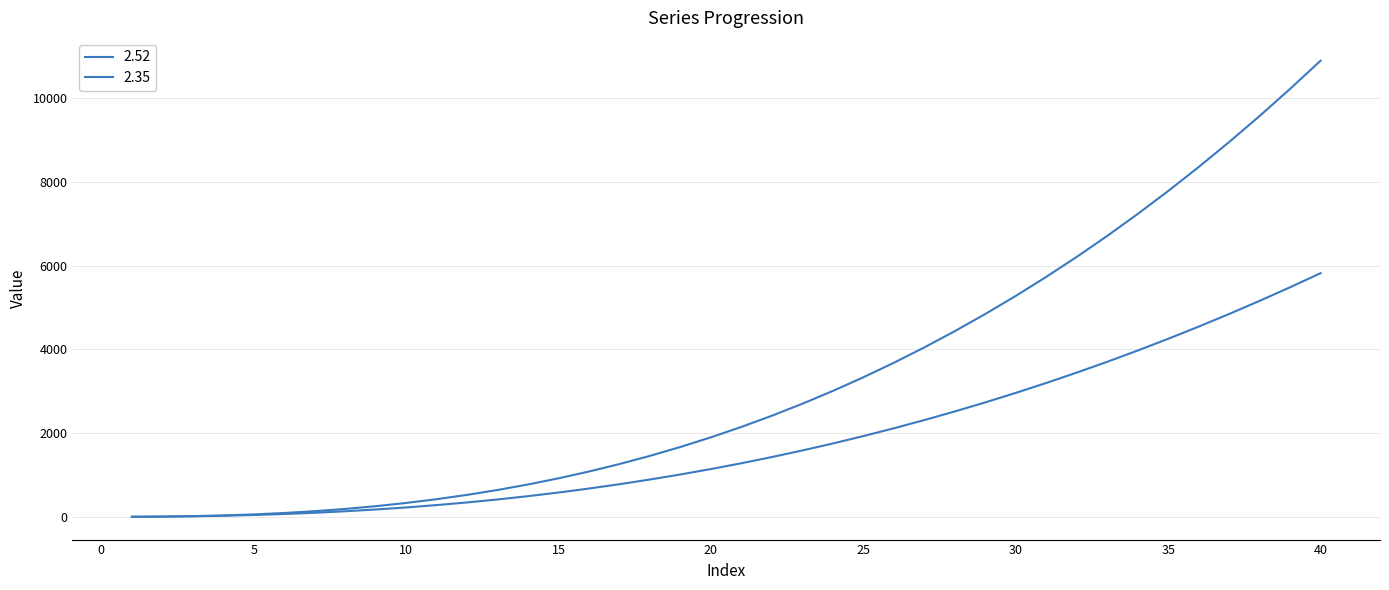

Which series has the widest spread of values?

2.52